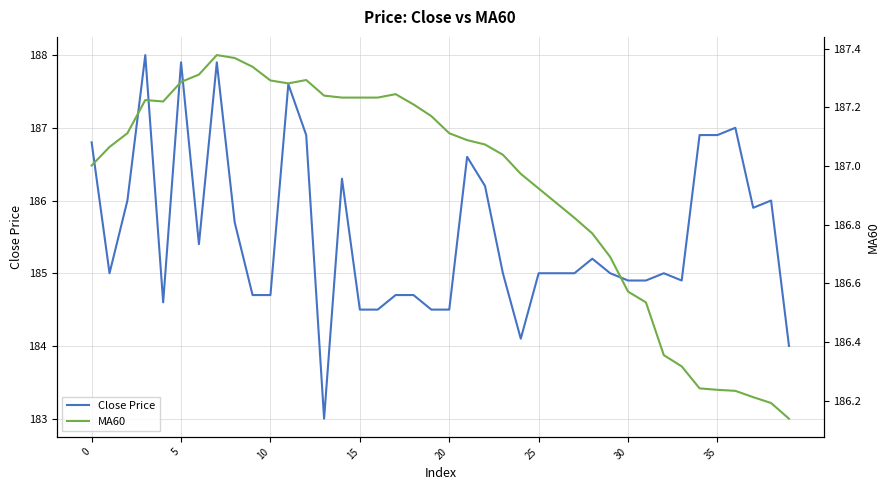

How many times do Close Price and MA60 cross each other?

10